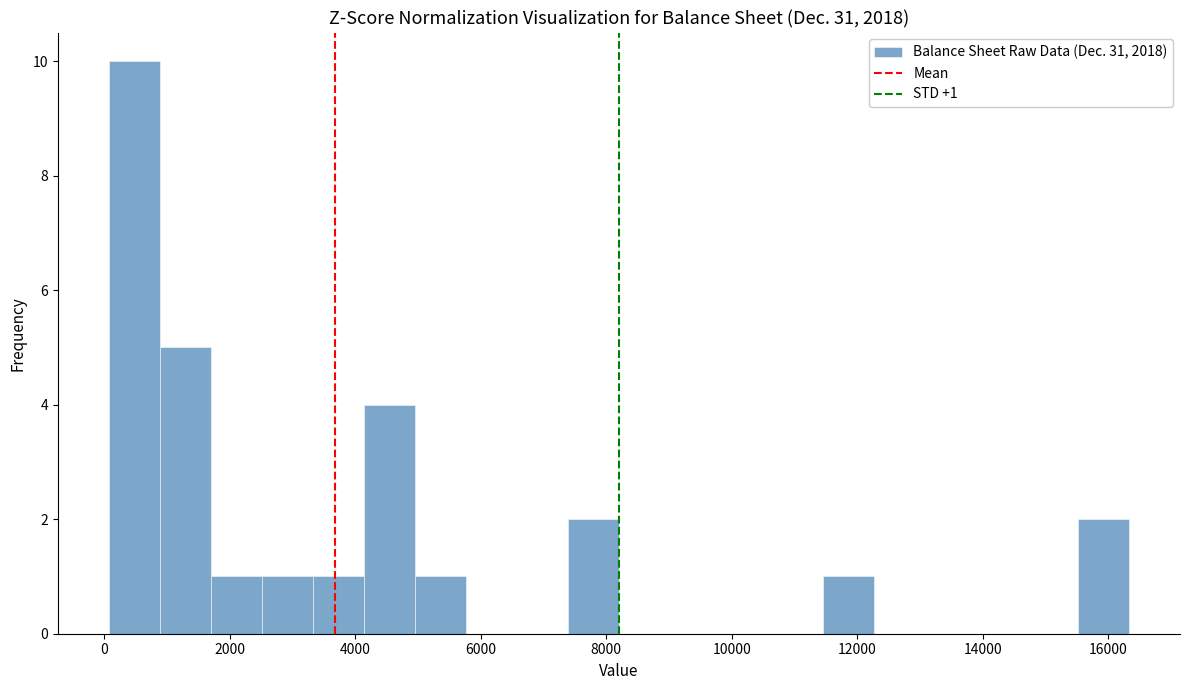

Which range on the x-axis has the tallest bar?

0 to 800